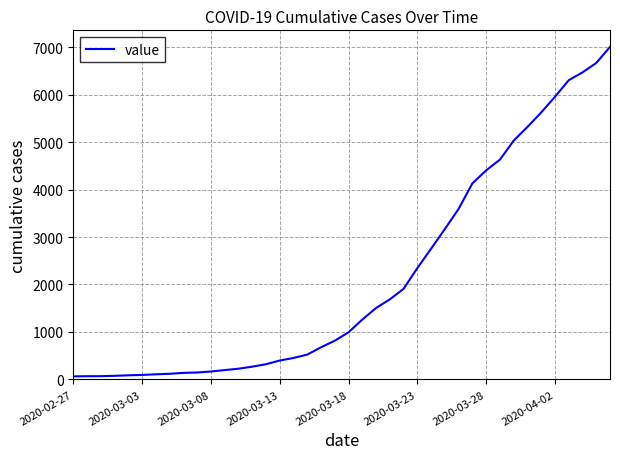

What is the difference between the maximum and minimum values?

6940